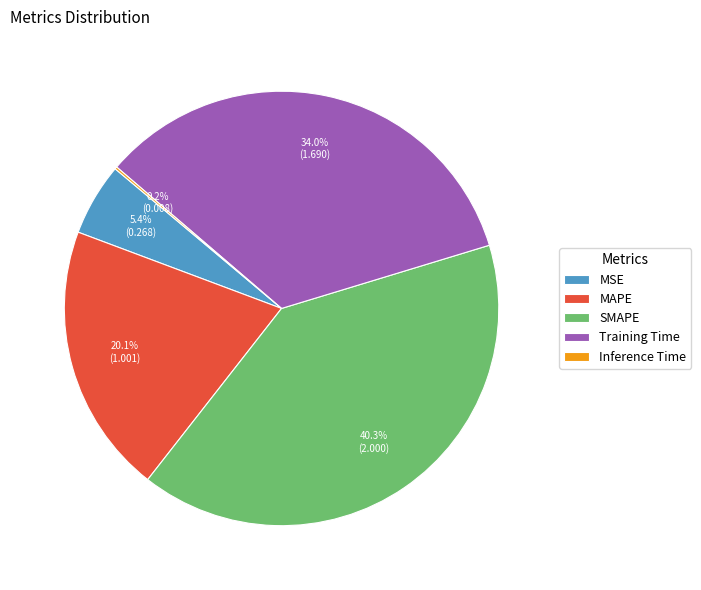

To the nearest percent, what portion does MAPE represent?

20%